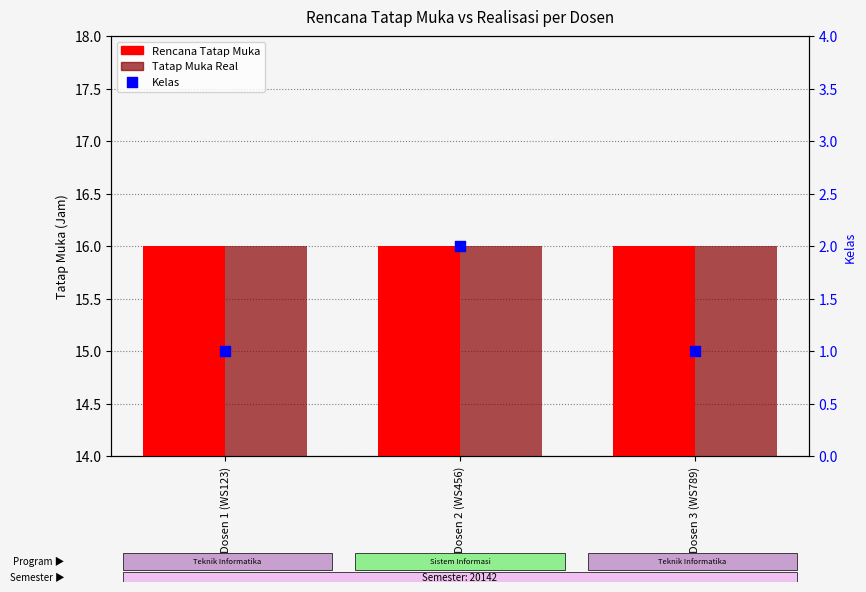

What is the total value across all series at Dosen 1 (WS123)?

33